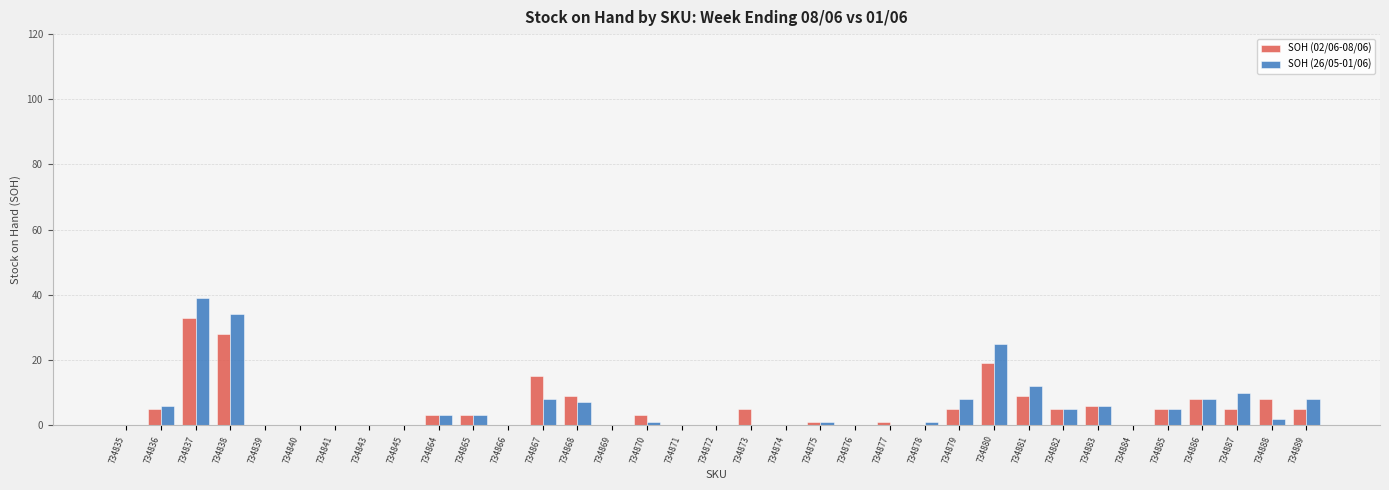

Reading right to left, extract all data points from this chart.

SOH (02/06-08/06): 5	8	5	8	5	0	6	5	9	19	5	0	1	0	1	0	5	0	0	3	0	9	15	0	3	3	0	0	0	0	0	28	33	5	0
SOH (26/05-01/06): 8	2	10	8	5	0	6	5	12	25	8	1	0	0	1	0	0	0	0	1	0	7	8	0	3	3	0	0	0	0	0	34	39	6	0